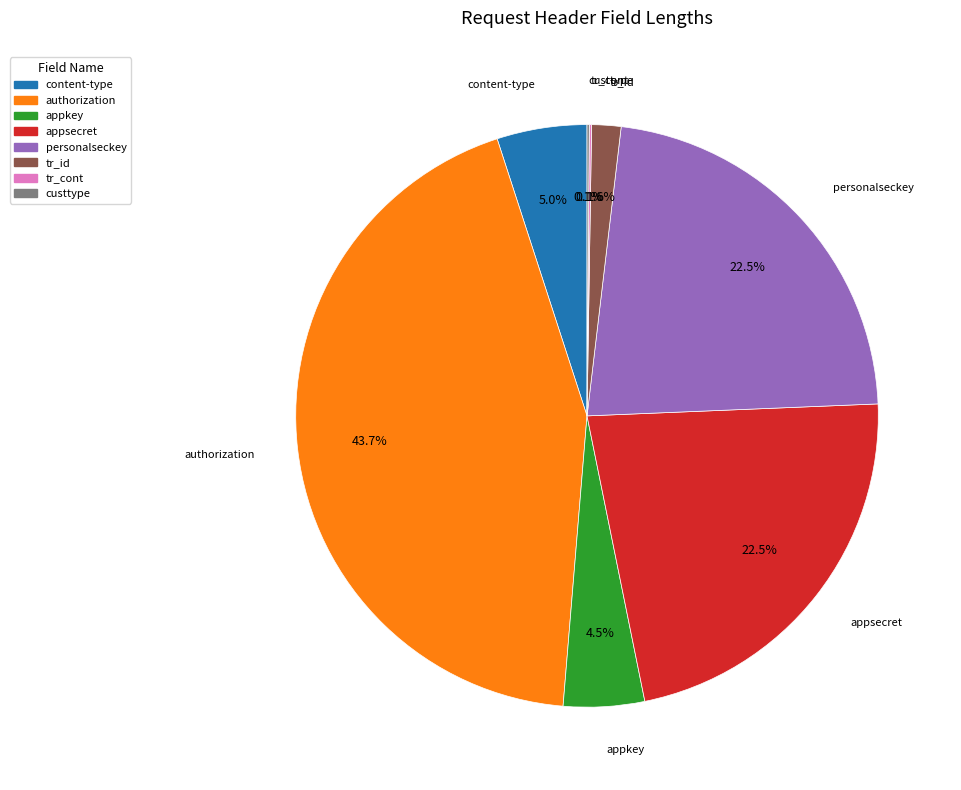

Is there any slice that represents more than half of the pie?

No